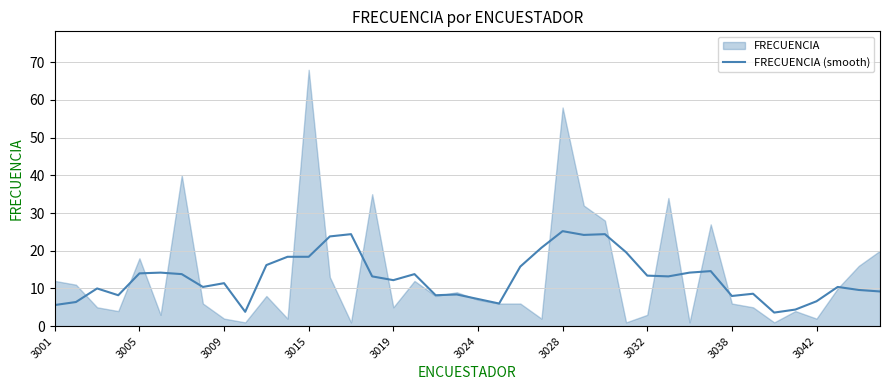

What is the maximum value for FRECUENCIA (smooth)?

25.2